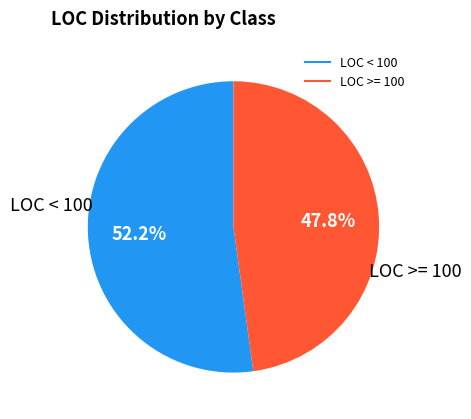

Does any single category account for the majority?

Yes